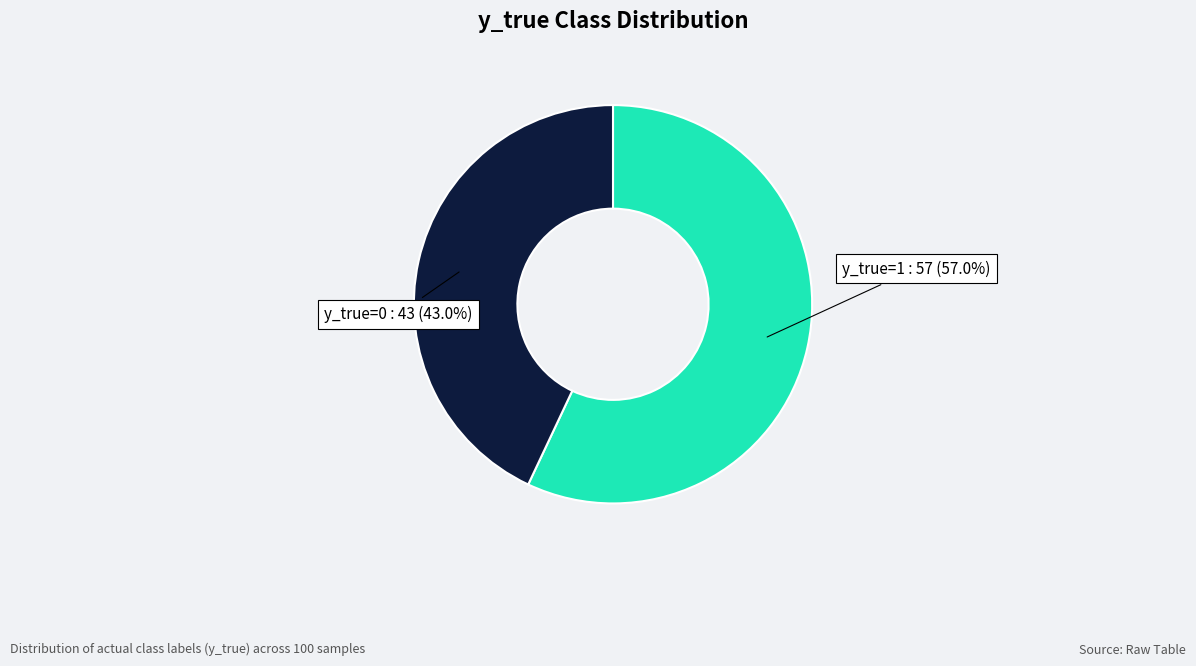

What percentage is the y_true=0 slice, to the nearest percent?

43%